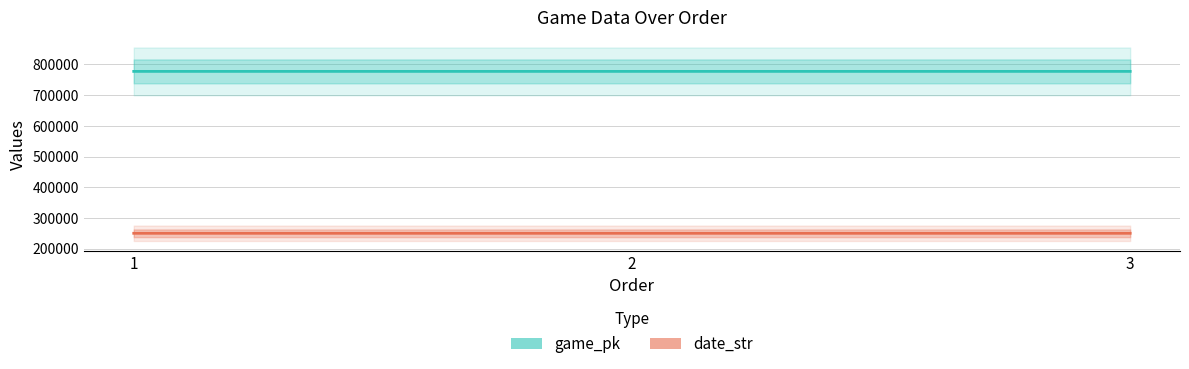

What is the sum of the game_pk values at 3 and 2?

1555072